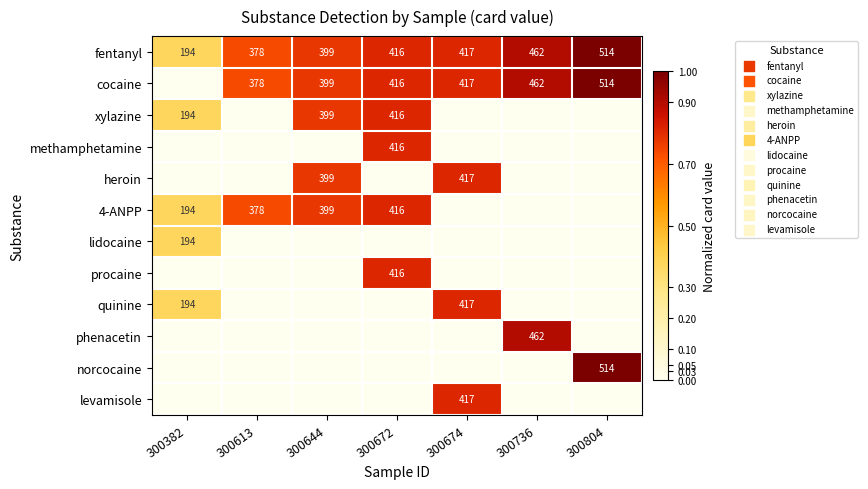

The heroin series shows 417 at 300674. True or false?

True